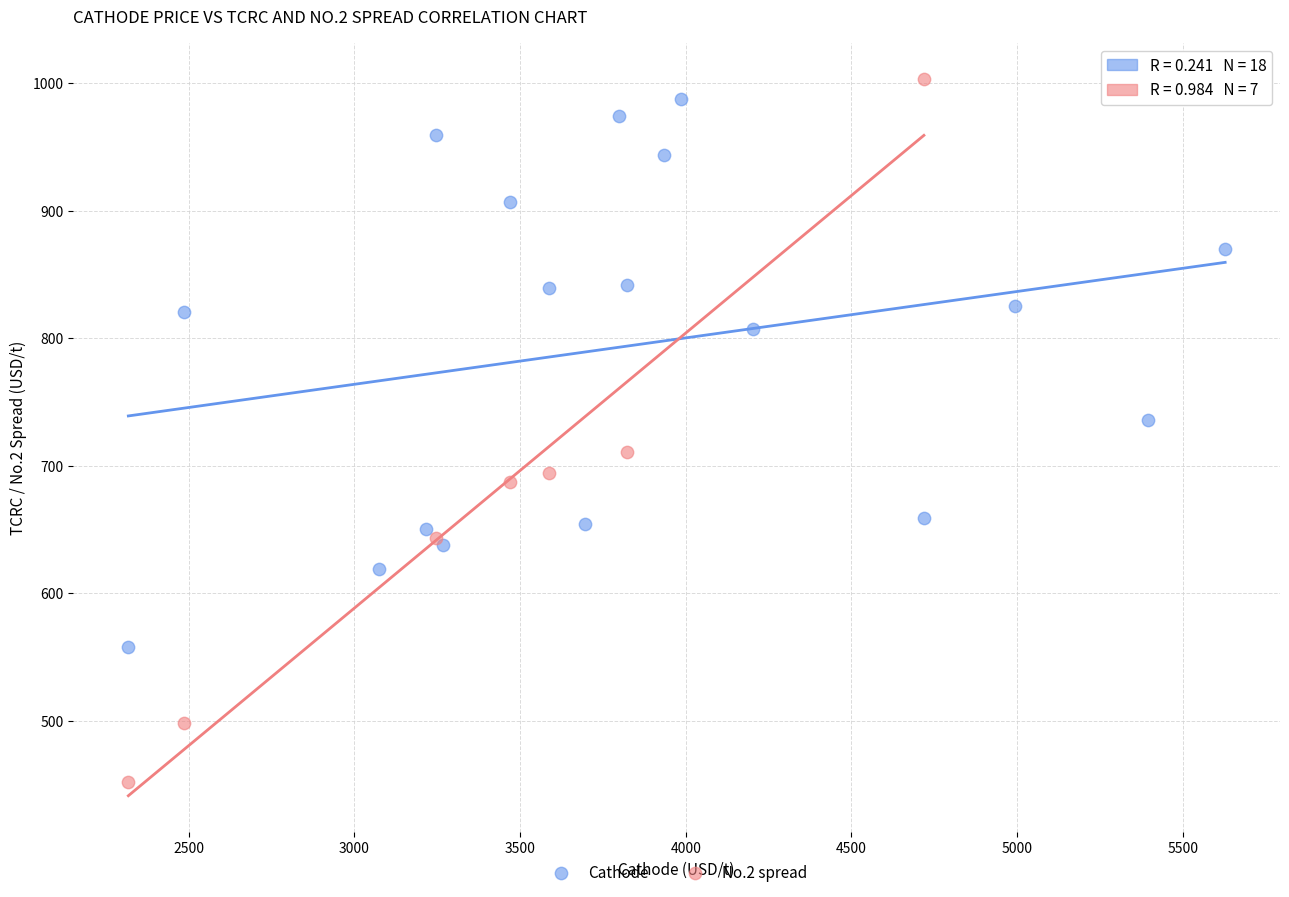

Which series has the widest spread of Y values?

No.2 spread